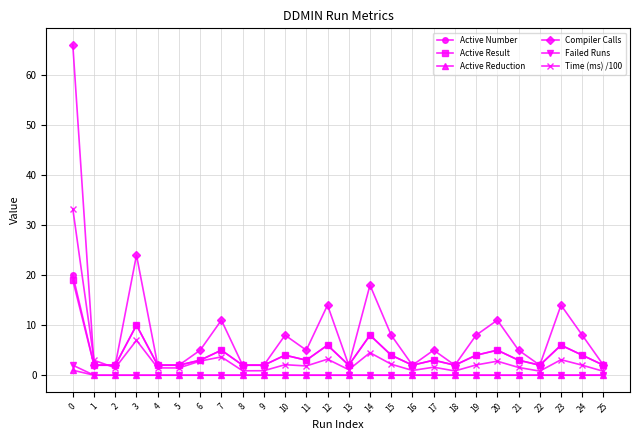

List the series in order of their peak value, highest first.

Compiler Calls, Time (ms) /100, Active Number, Active Result, Failed Runs, Active Reduction